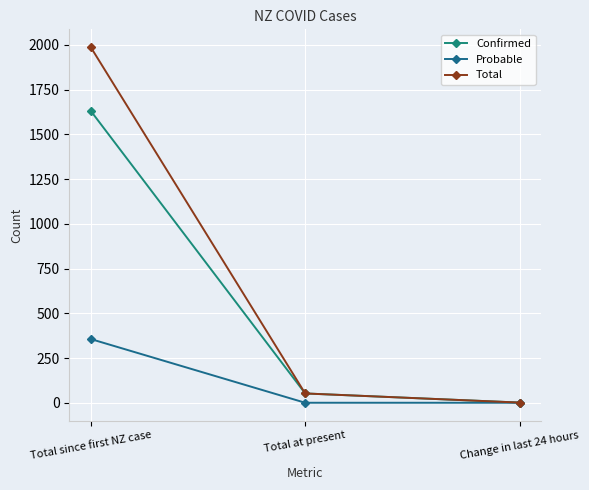

What are all the series names shown in the legend?

Confirmed, Probable, Total